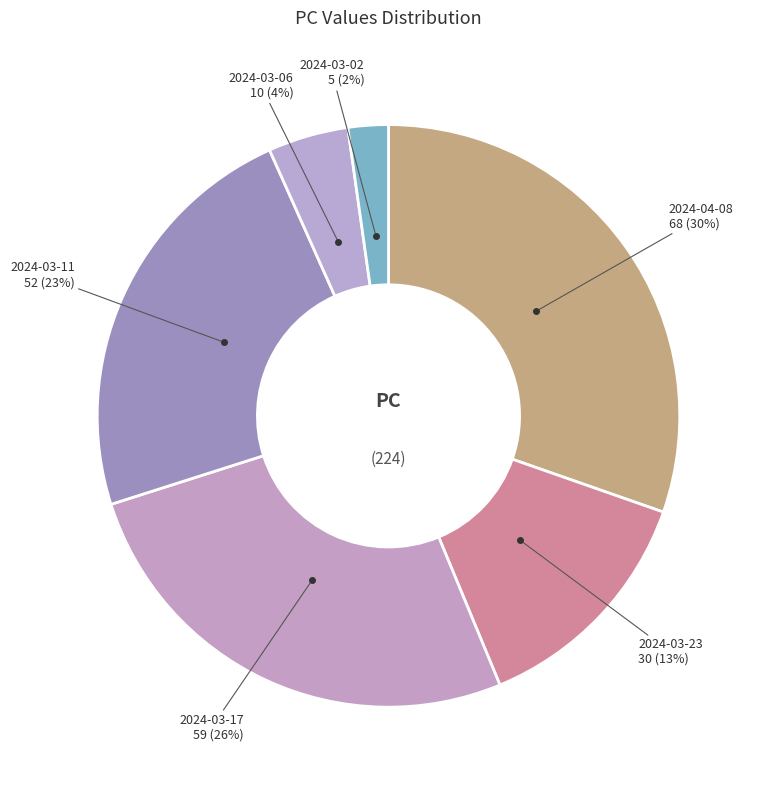

How many segments does this pie chart have?

6